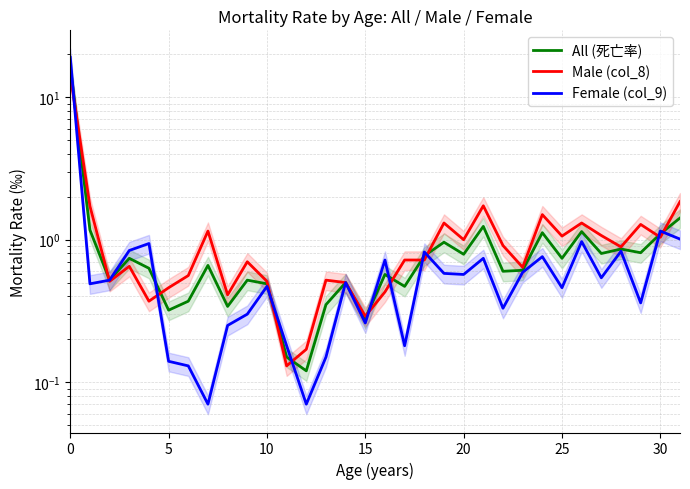

What is the maximum value shown in the chart?

19.1